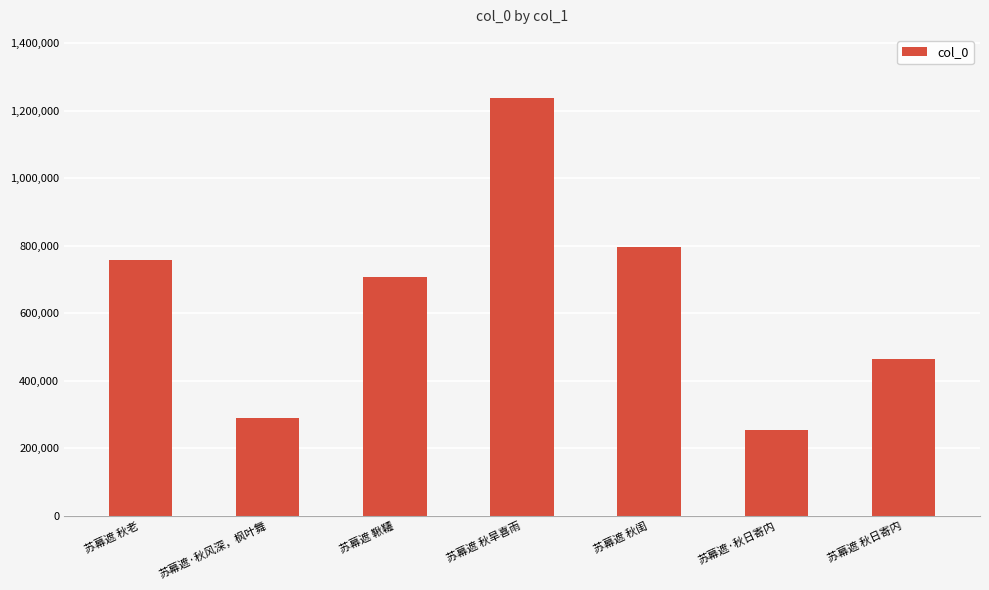

List the labels in order of value, largest first.

苏幕遮 秋旱喜雨, 苏幕遮 秋闺, 苏幕遮 秋老, 苏幕遮 鞦韆, 苏幕遮 秋日寄内, 苏幕遮·秋风深，枫叶舞, 苏幕遮·秋日寄内